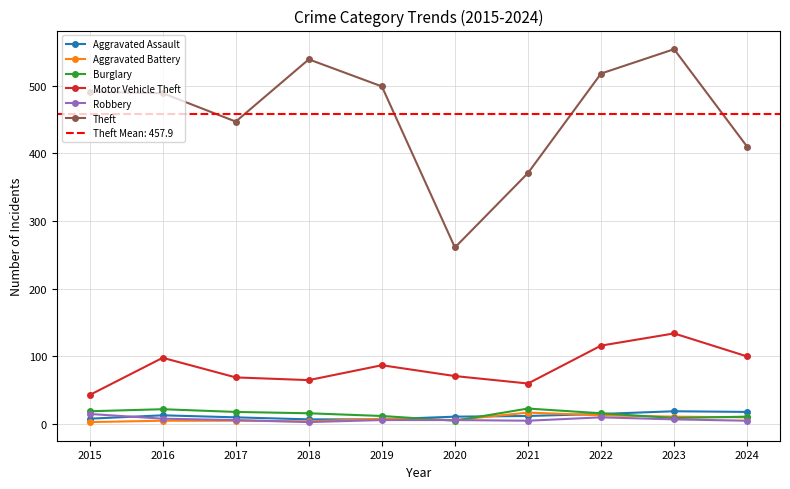

Reading left to right, what are all the values shown in this chart?

Aggravated Assault: 8	13	10	7	7	11	12	15	19	18
Aggravated Battery: 3	5	5	4	8	6	17	13	11	10
Burglary: 19	22	18	16	12	5	23	16	9	11
Motor Vehicle Theft: 43	98	69	65	87	71	60	116	134	100
Robbery: 15	8	6	3	6	6	5	10	7	5
Theft: 491	489	447	539	499	261	371	518	554	410